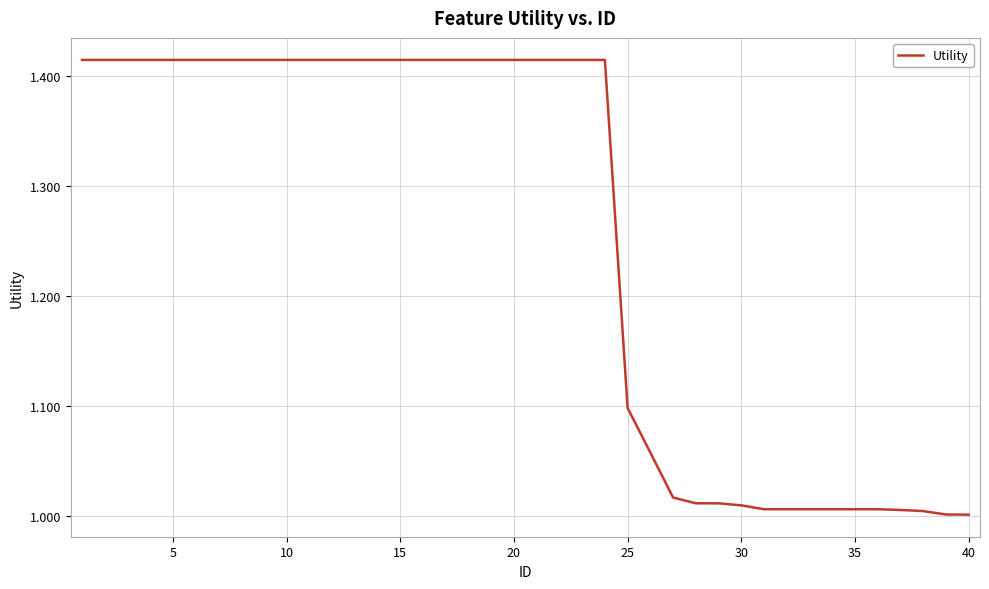

How many series are shown in this chart?

1